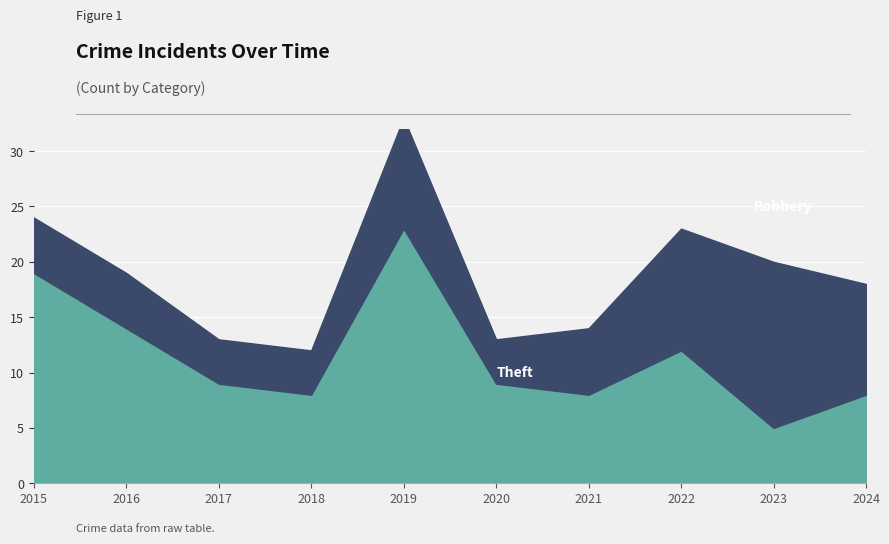

Which category has the highest value across all series?

2019